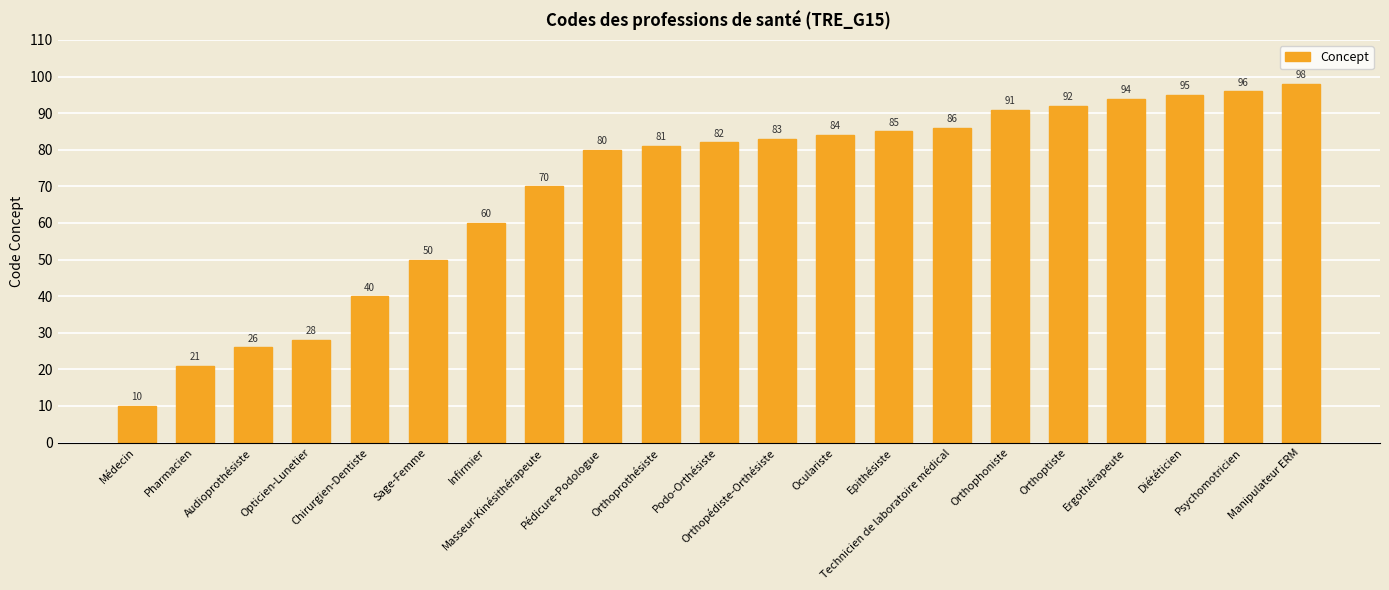

At which label is the value closest to 54?

Sage-Femme